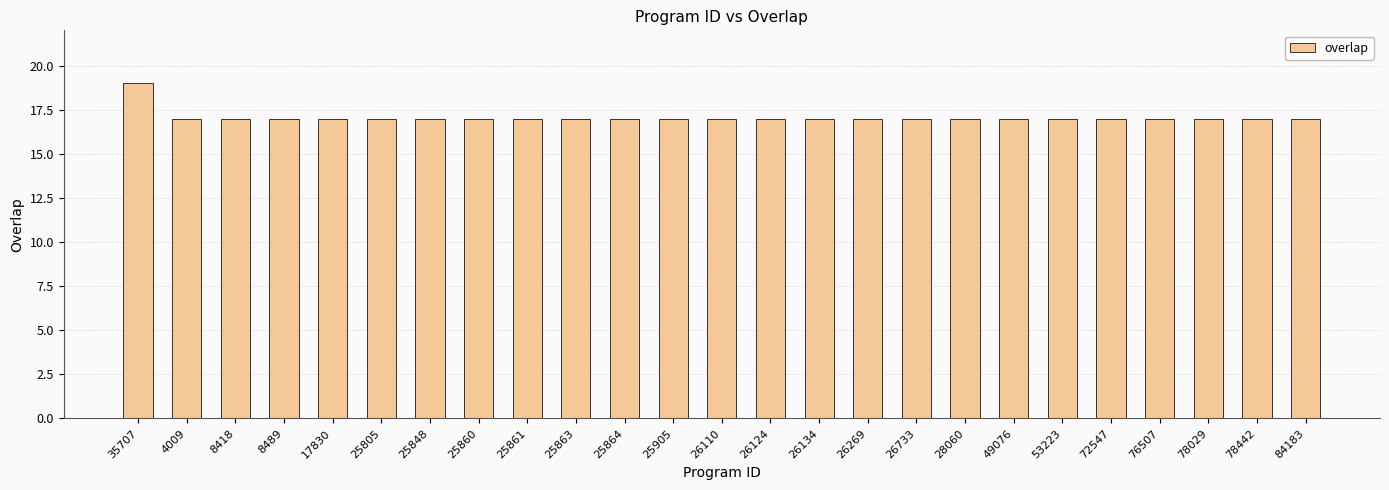

Count the number of categories in the chart.

25